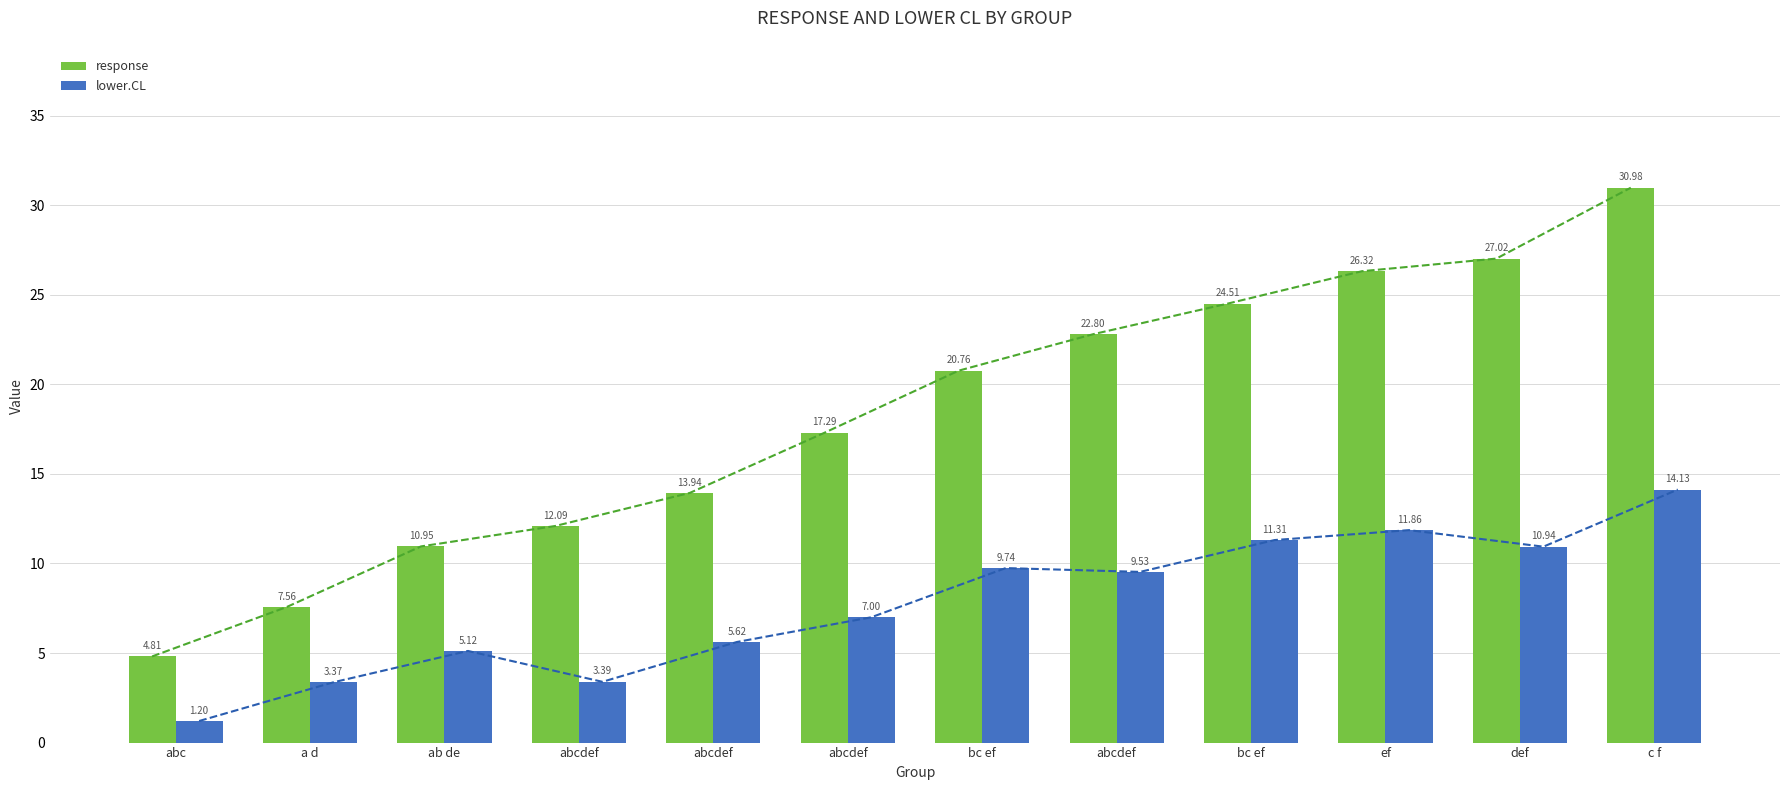

What is the difference between the maximum and minimum values in the response series?

26.2